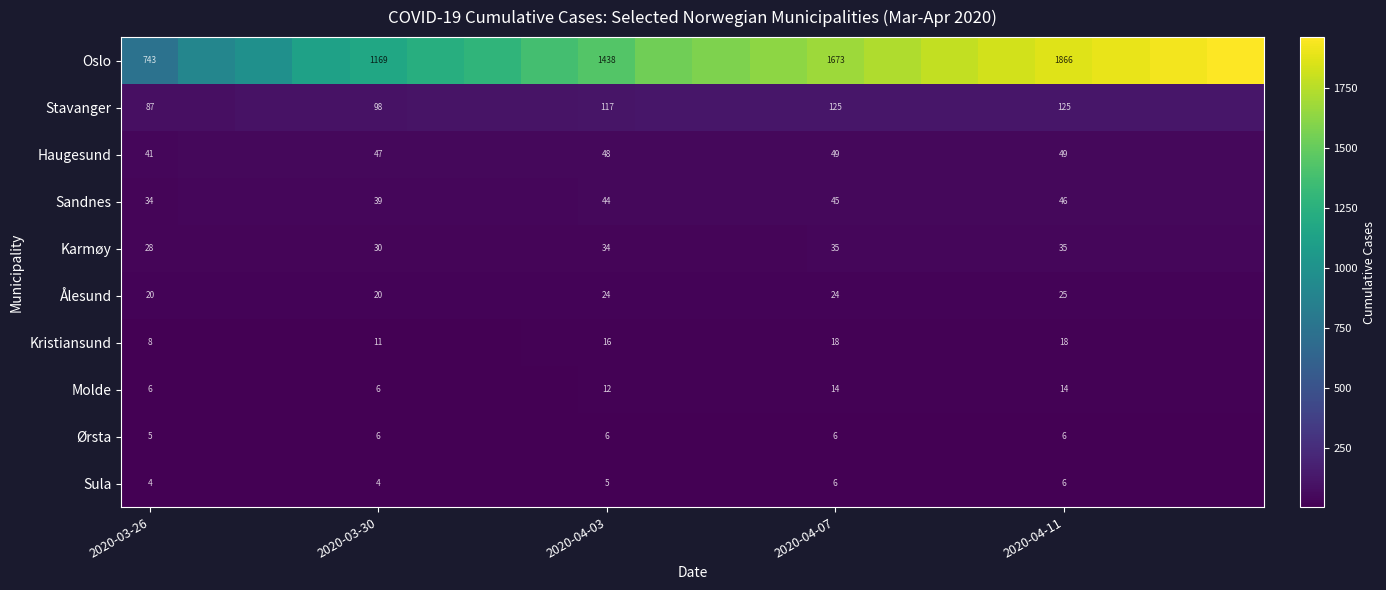

What is the difference between the highest and lowest values at 2020-03-26?

739